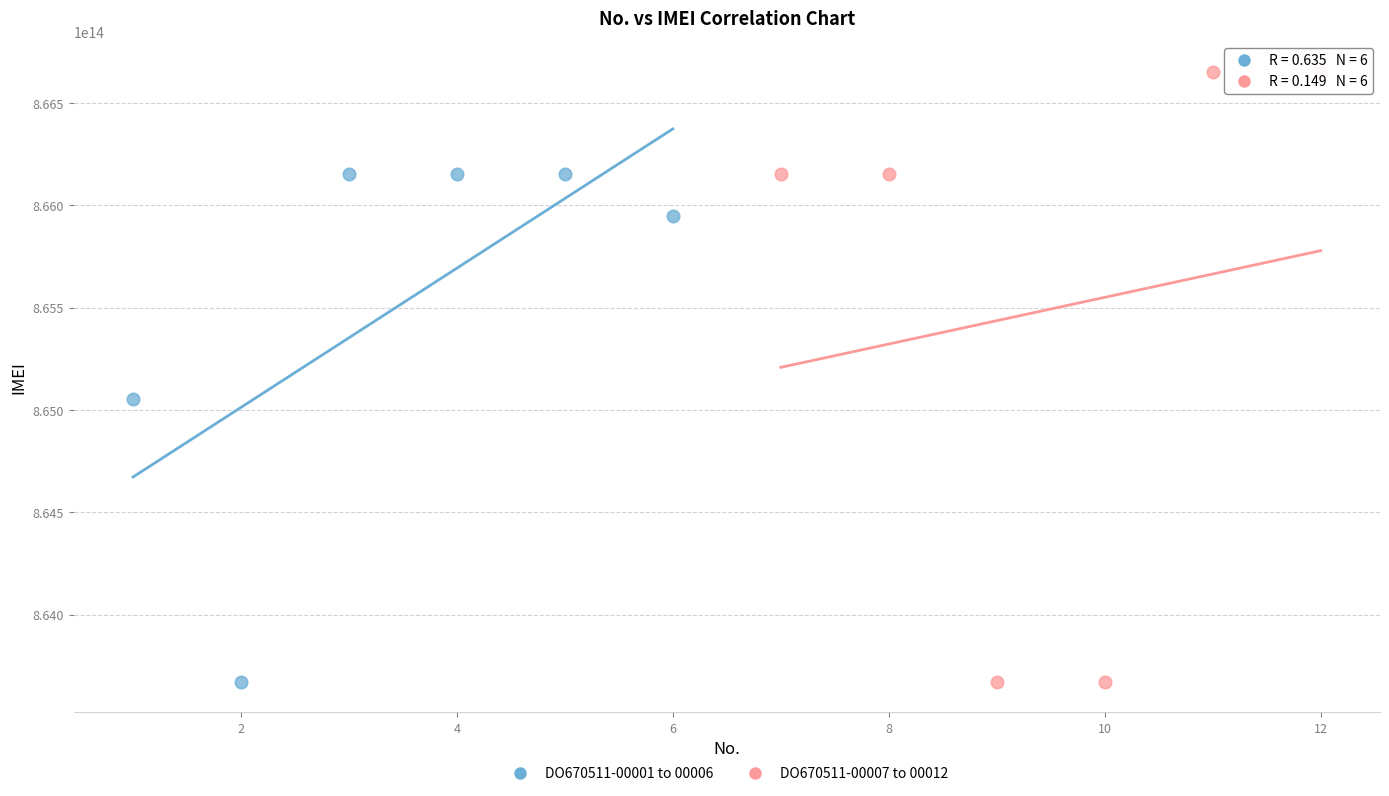

Which series has the widest spread of Y values?

DO670511-00007 to 00012